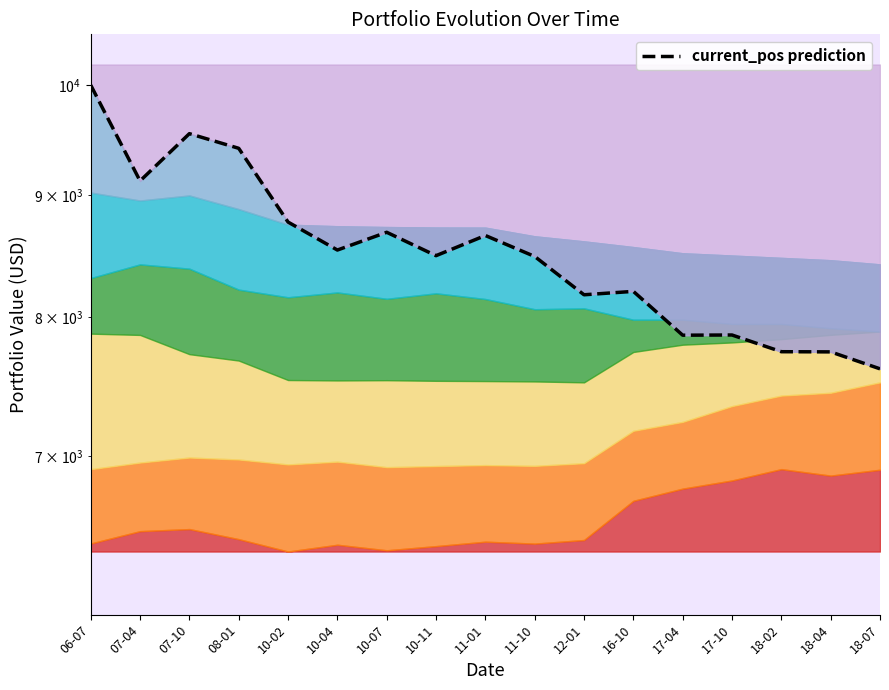

What is the change in value from 12-01 to 18-07?

-561.4